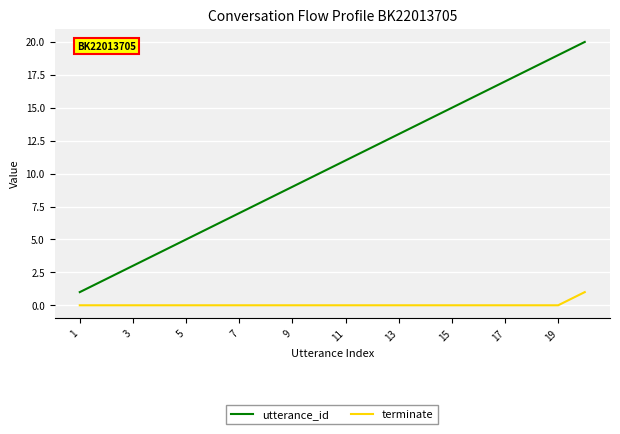

Which series has the largest total across all categories?

utterance_id